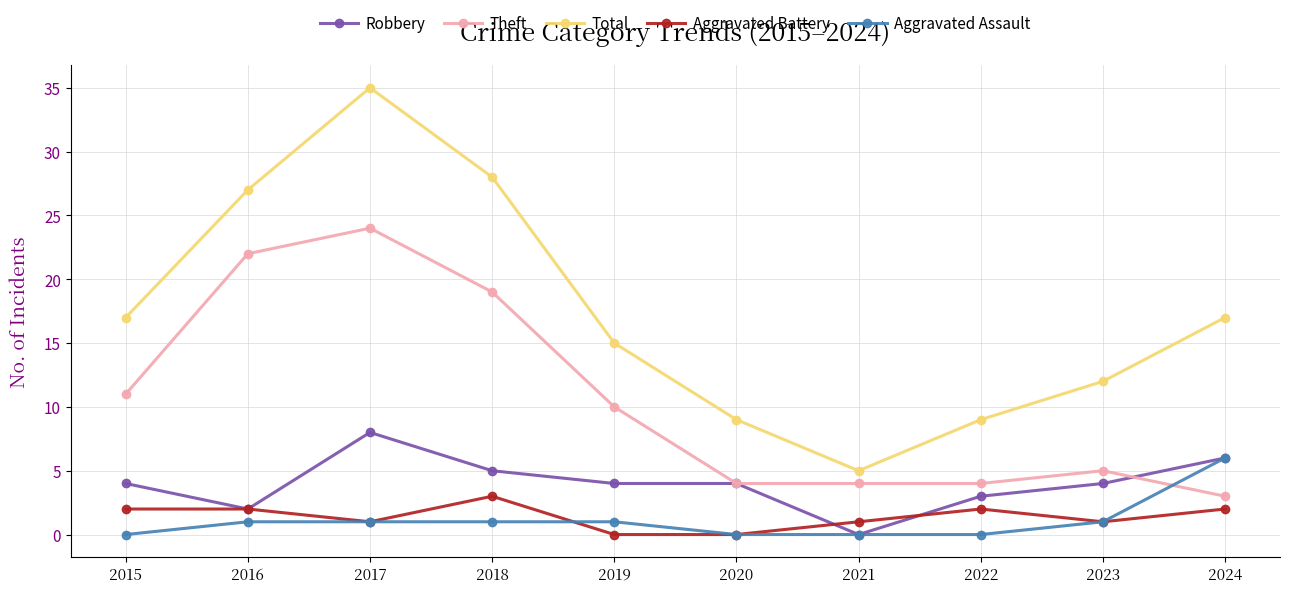

What is the spread (max minus min) of values at 2015?

17